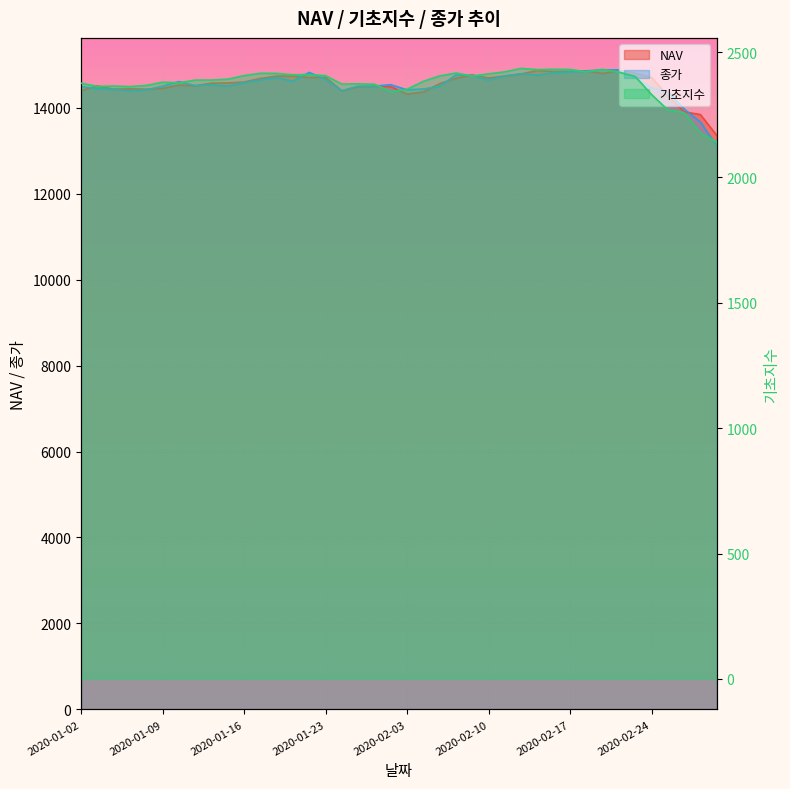

What is the total value across all series at 2020-01-08?

31212.1